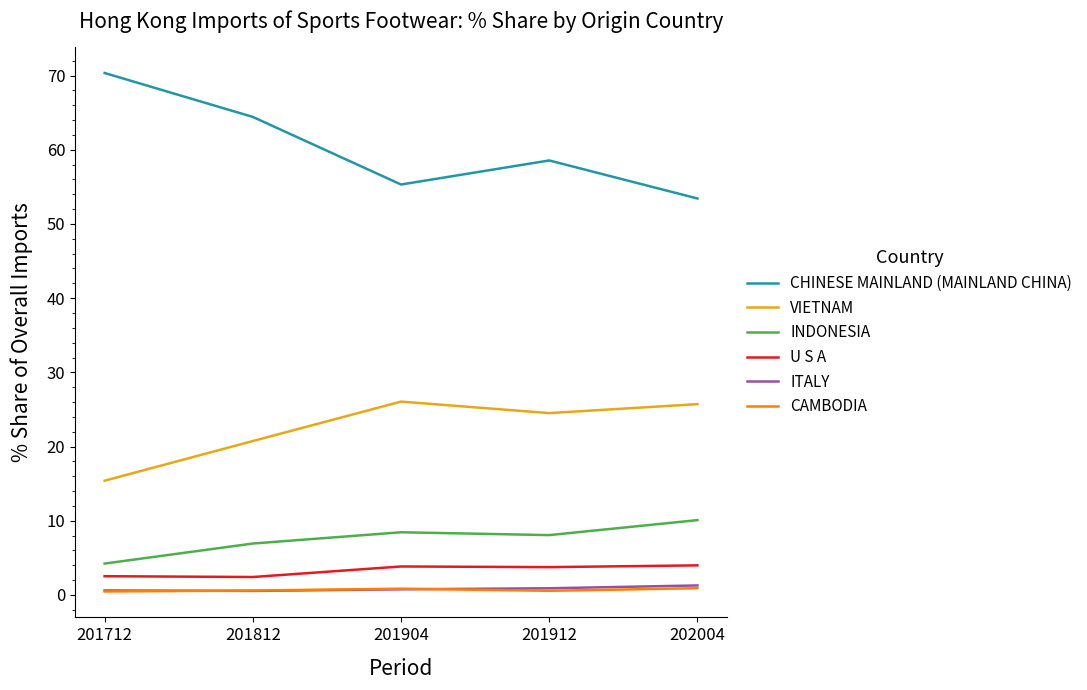

Rank the categories by CHINESE MAINLAND (MAINLAND CHINA) value from highest to lowest.

201712, 201812, 201912, 201904, 202004